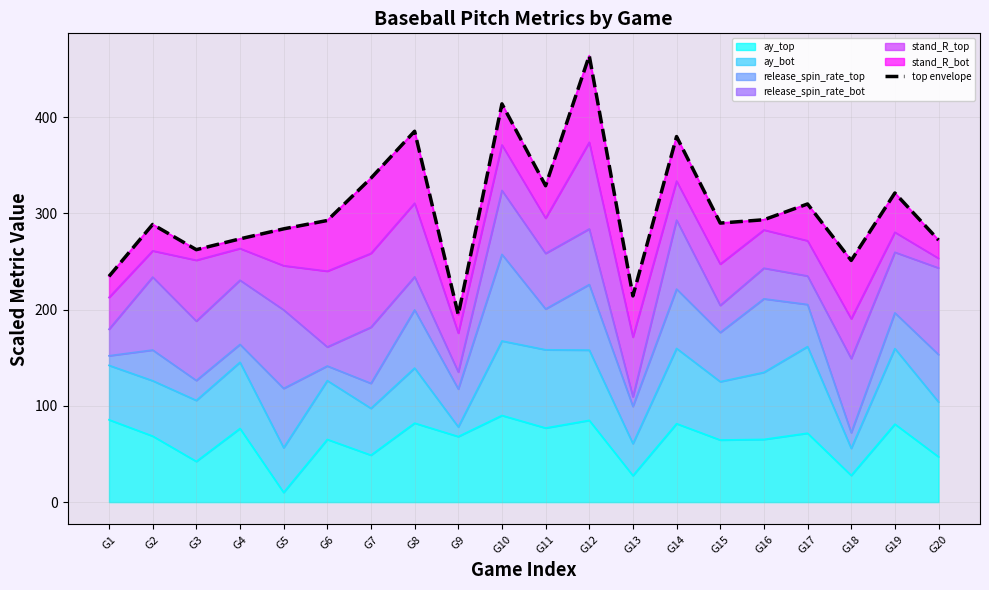

How many lines are shown in the chart?

1